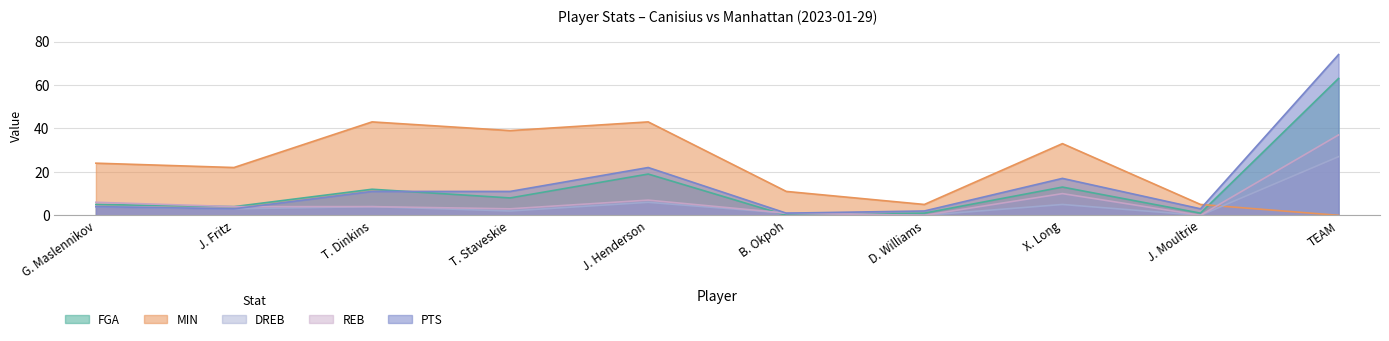

What is the label of the 9th point from the right?

J. Fritz